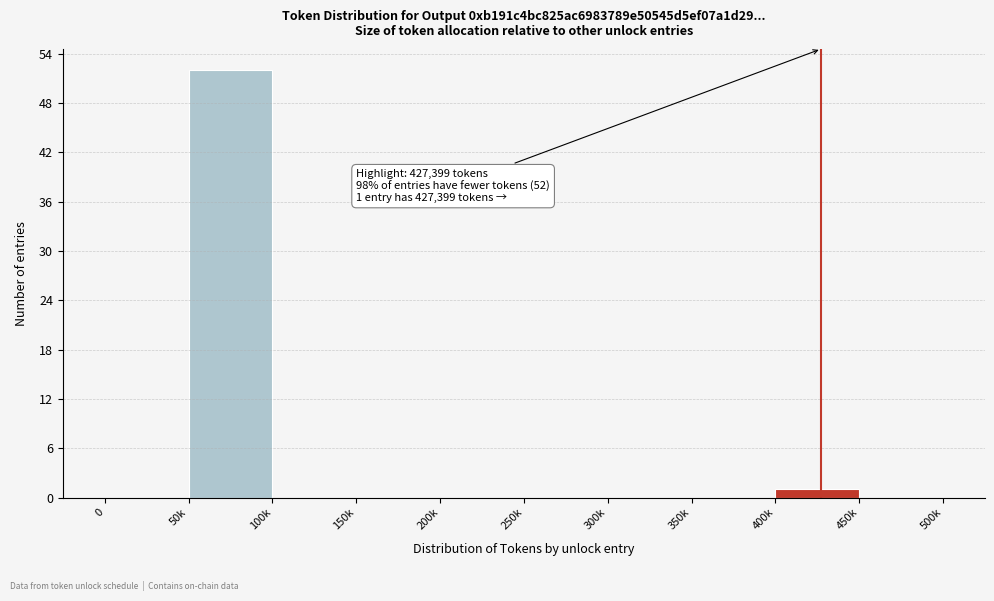

Reading right to left, list all the values displayed in this chart.

450k=0	400k=1	350k=0	300k=0	250k=0	200k=0	150k=0	100k=0	50k=52	0=0